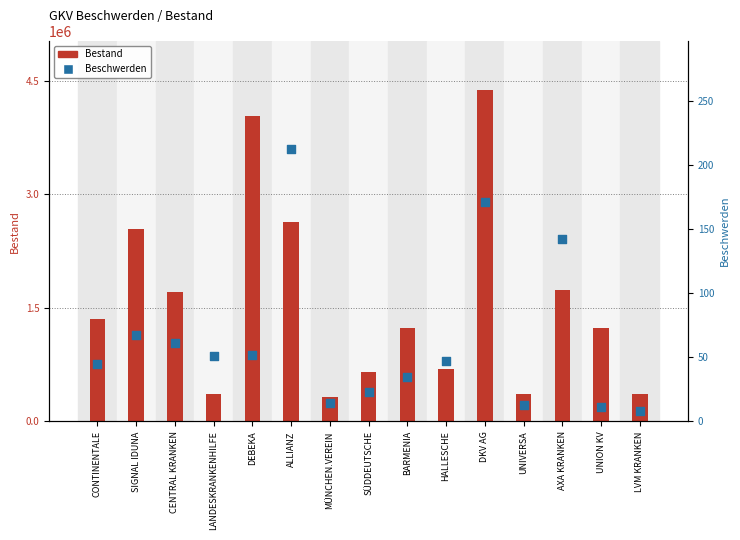

Is the value of Bestand at CONTINENTALE greater than the value of Beschwerden at LANDESKRANKENHILFE?

Yes